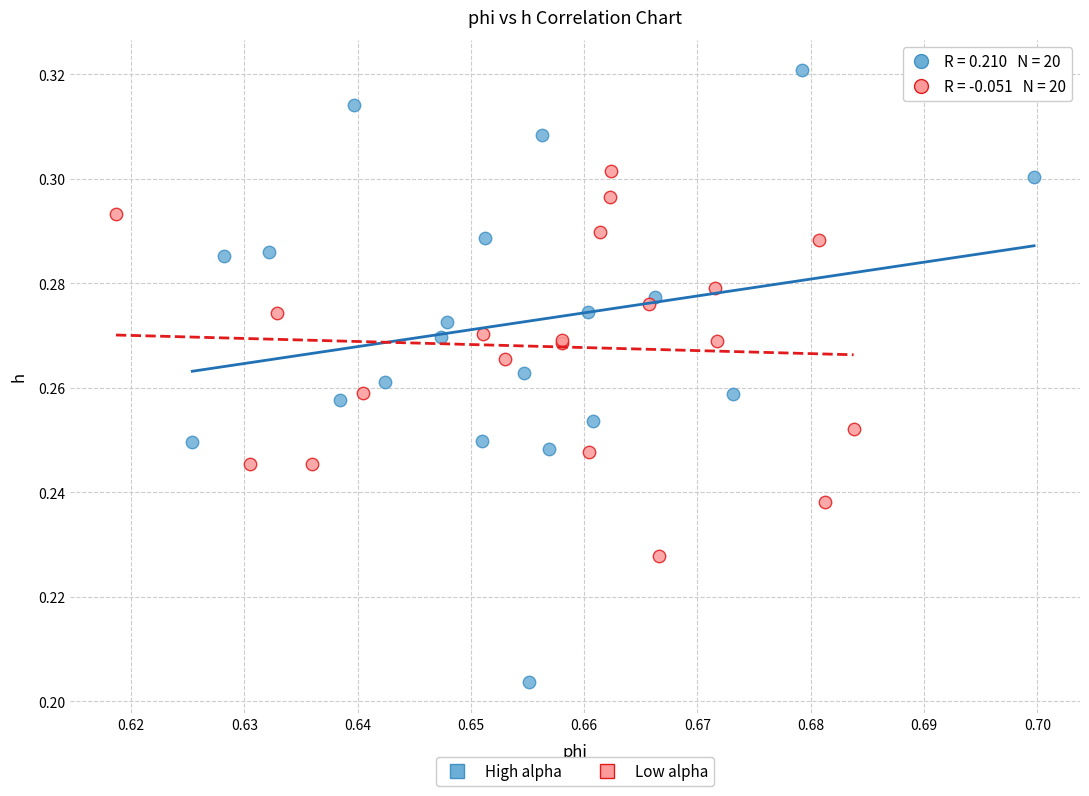

Which series contains the lowest Y value?

High alpha